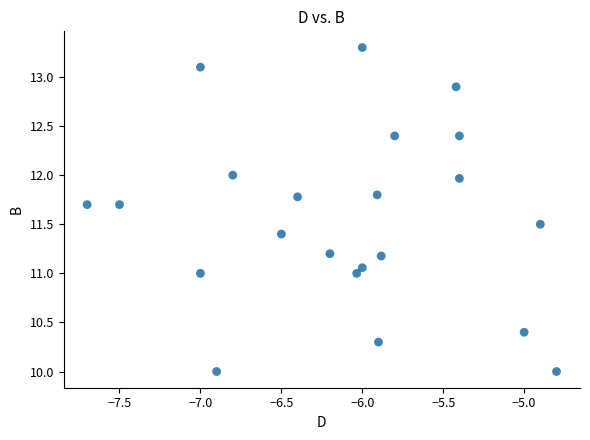

What is the range of Y values (max minus min)?

3.3